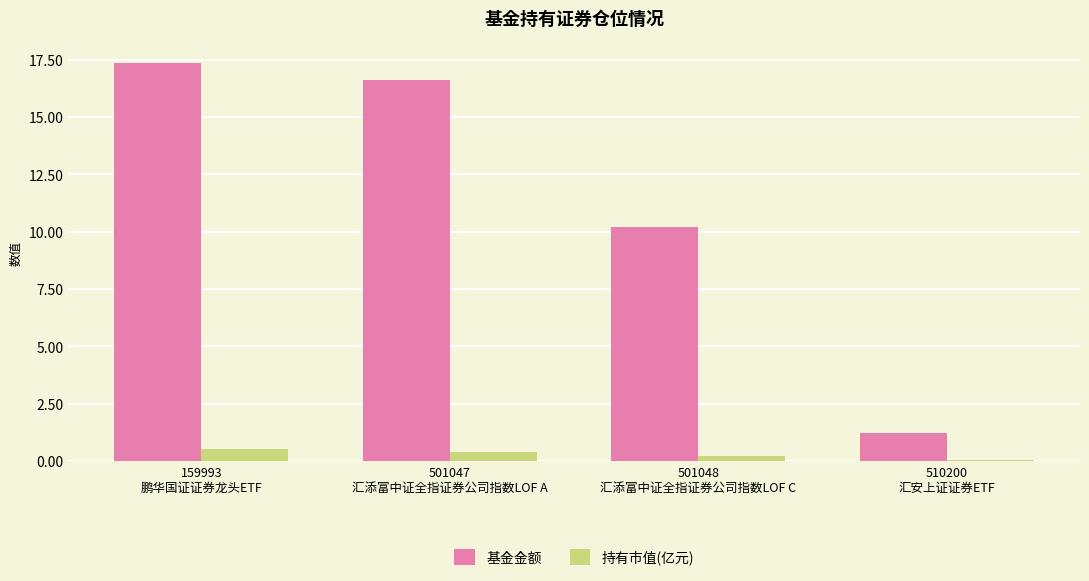

What are all the series names shown in the legend?

基金金额, 持有市值(亿元)